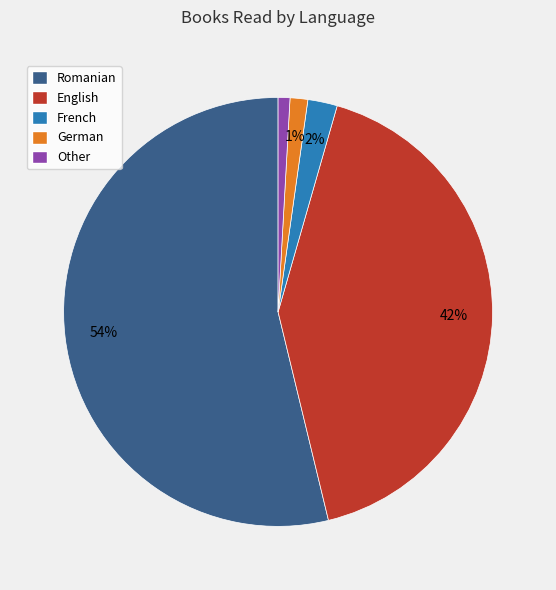

Count the number of slices in the pie.

5